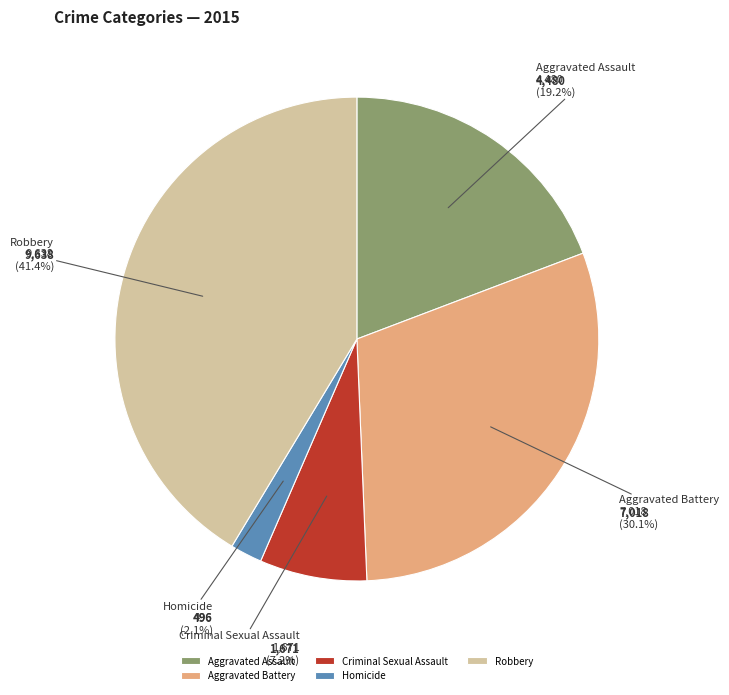

To the nearest percent, what is the difference between the largest and smallest slice percentages?

39%